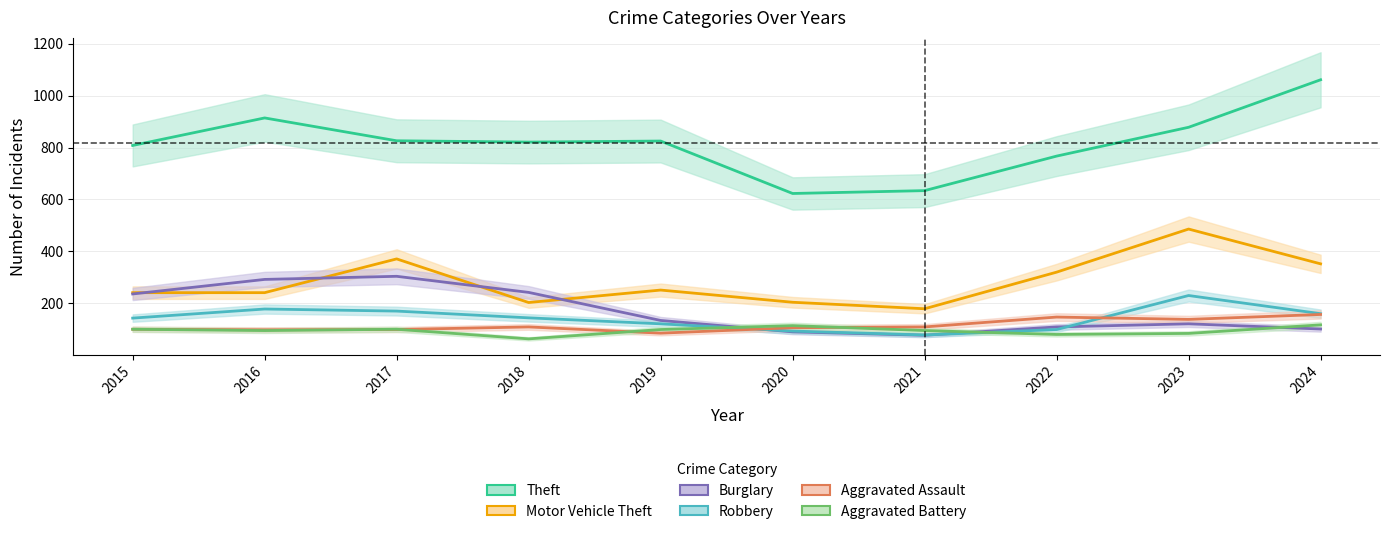

What is the lowest value of the Aggravated Assault series?

85